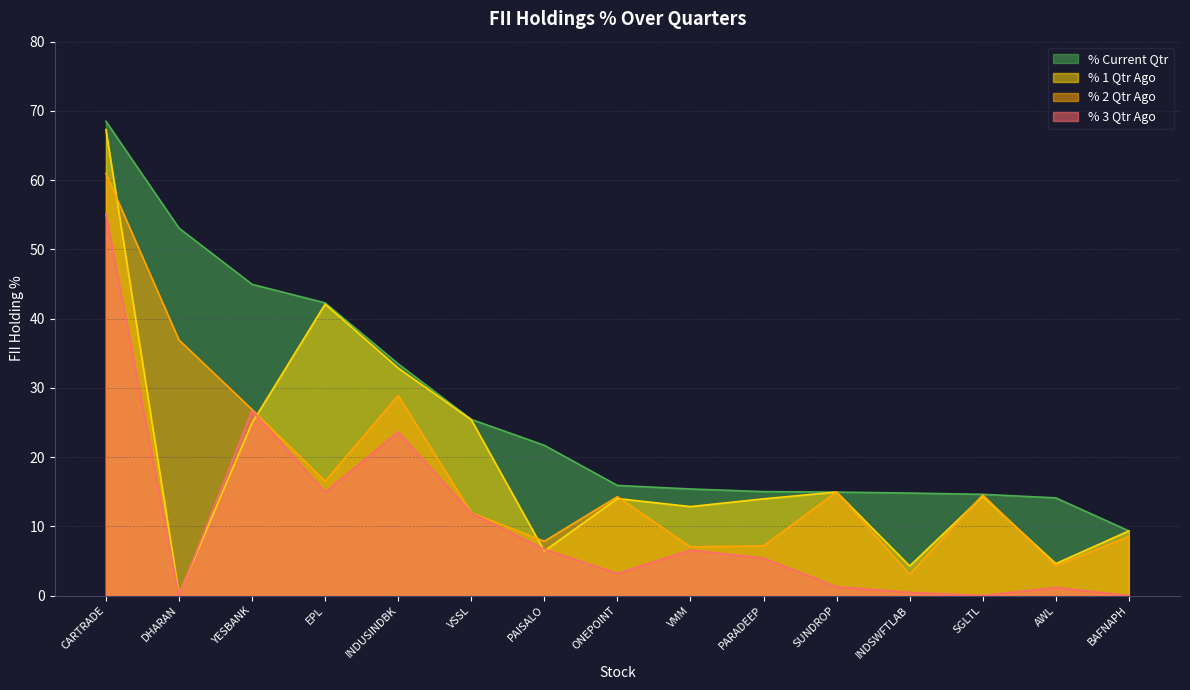

The value of % 1 Qtr Ago at YESBANK is 7.8. True or false?

False